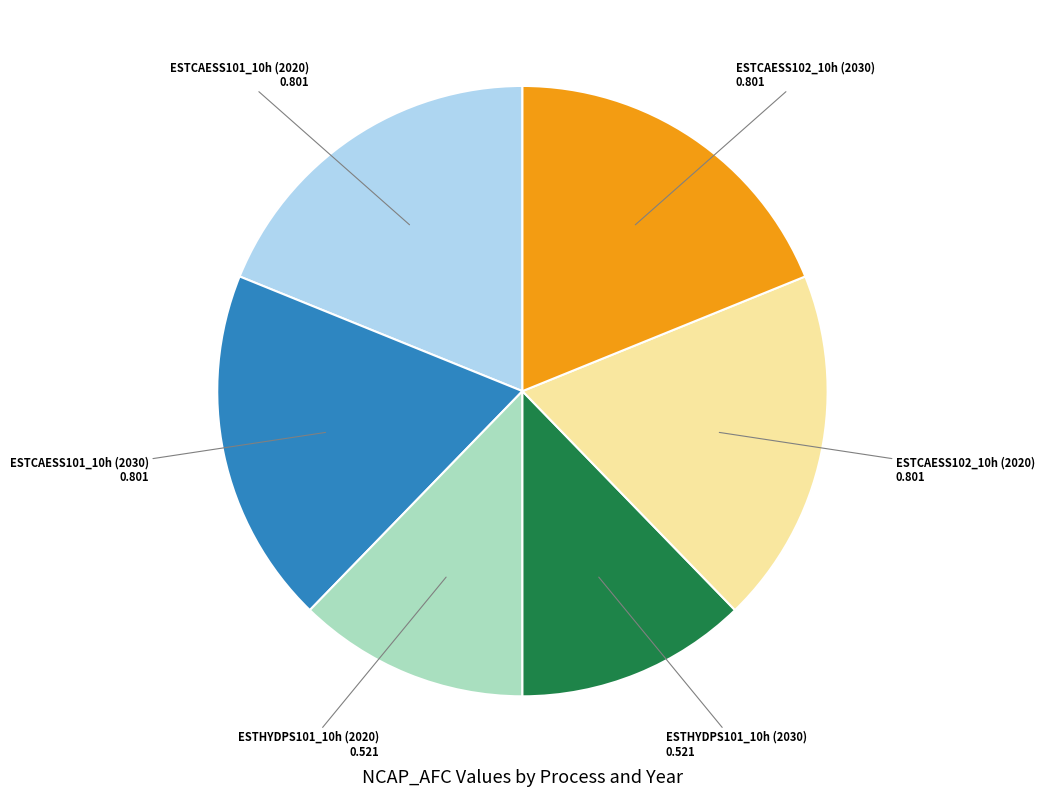

Does any single category account for the majority?

No